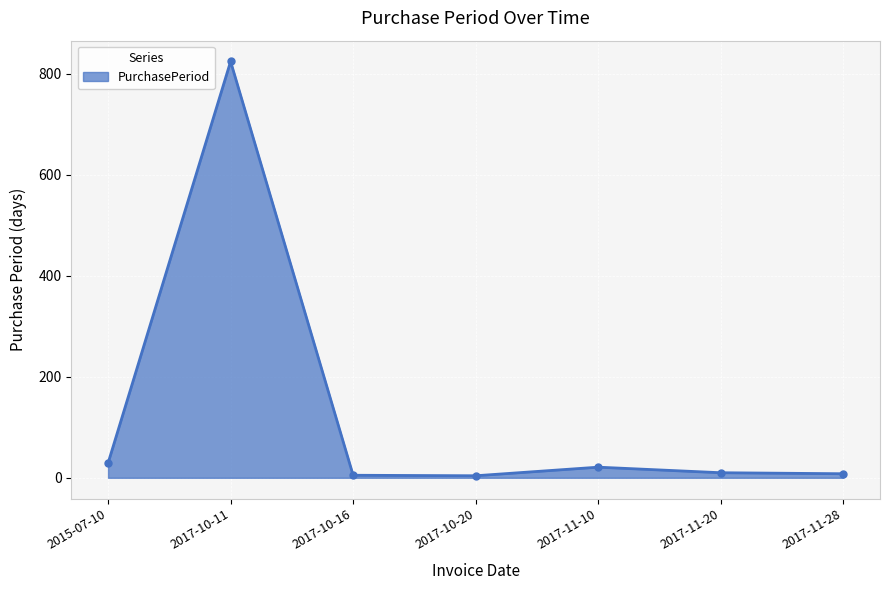

At which label is the value closest to 414?

2015-07-10